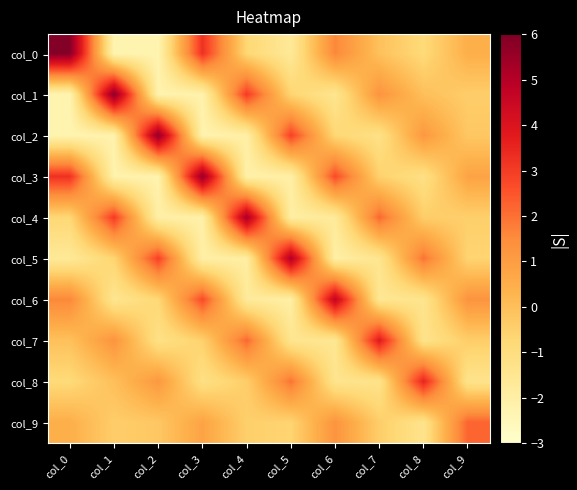

Reading left to right, transcribe all the data shown in this chart.

col_0: col_0=5.9	col_1=-2.3	col_2=-2.3	col_3=3.2	col_4=-0.7	col_5=-1.7	col_6=1.6	col_7=-0.1	col_8=-0.8	col_9=0.5
col_1: col_0=-2.3	col_1=5.8	col_2=-2.2	col_3=-2.2	col_4=3.0	col_5=-0.6	col_6=-1.4	col_7=1.3	col_8=-0.0	col_9=-0.4
col_2: col_0=-2.3	col_1=-2.2	col_2=5.7	col_3=-2.2	col_4=-2.0	col_5=2.9	col_6=-0.7	col_7=-1.2	col_8=1.1	col_9=-0.2
col_3: col_0=3.2	col_1=-2.2	col_2=-2.2	col_3=5.6	col_4=-2.1	col_5=-2.0	col_6=2.7	col_7=-0.5	col_8=-1.1	col_9=0.8
col_4: col_0=-0.7	col_1=3.0	col_2=-2.0	col_3=-2.1	col_4=5.2	col_5=-1.9	col_6=-1.7	col_7=2.2	col_8=-0.4	col_9=-0.5
col_5: col_0=-1.7	col_1=-0.6	col_2=2.9	col_3=-2.0	col_4=-1.9	col_5=5.0	col_6=-2.0	col_7=-1.4	col_8=2.0	col_9=-0.6
col_6: col_0=1.6	col_1=-1.4	col_2=-0.7	col_3=2.7	col_4=-1.7	col_5=-2.0	col_6=4.7	col_7=-1.5	col_8=-1.4	col_9=1.3
col_7: col_0=-0.1	col_1=1.3	col_2=-1.2	col_3=-0.5	col_4=2.2	col_5=-1.4	col_6=-1.5	col_7=3.8	col_8=-1.3	col_9=-0.4
col_8: col_0=-0.8	col_1=-0.0	col_2=1.1	col_3=-1.1	col_4=-0.4	col_5=2.0	col_6=-1.4	col_7=-1.3	col_8=3.5	col_9=-1.3
col_9: col_0=0.5	col_1=-0.4	col_2=-0.2	col_3=0.8	col_4=-0.5	col_5=-0.6	col_6=1.3	col_7=-0.4	col_8=-1.3	col_9=2.2